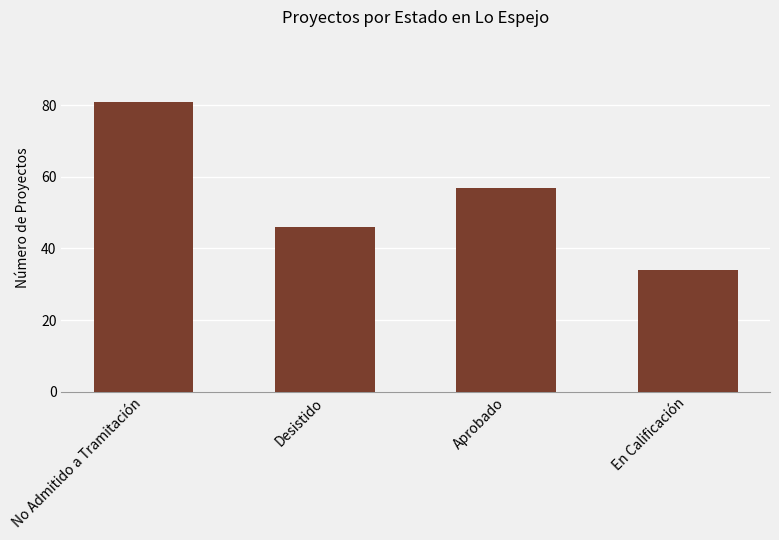

What position from the left is Desistido?

2